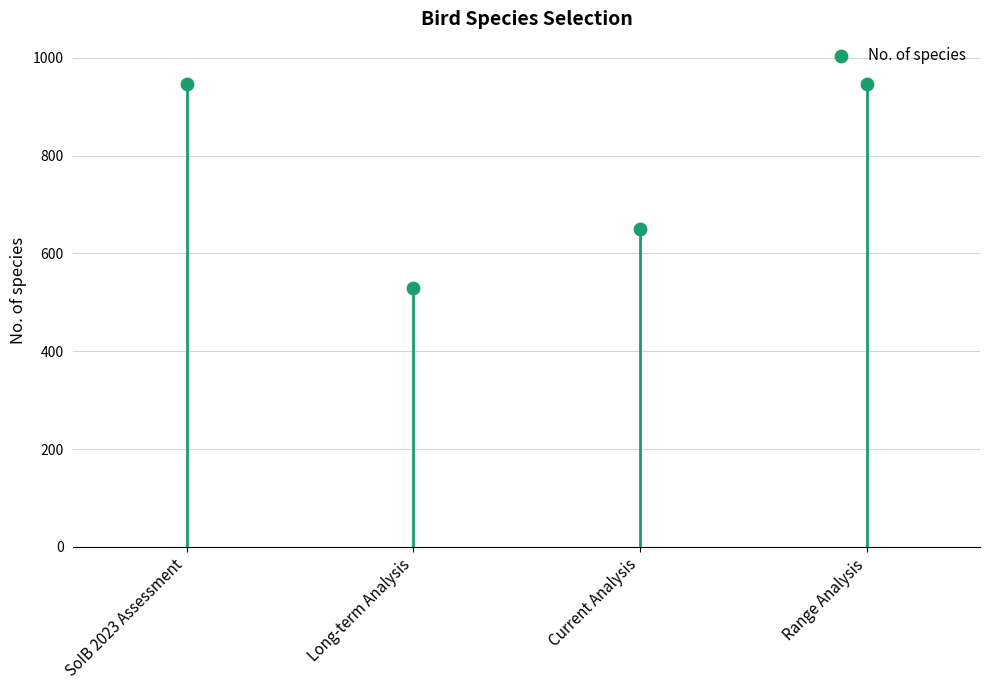

What Y value in the scatter plot is closest to 738?

650